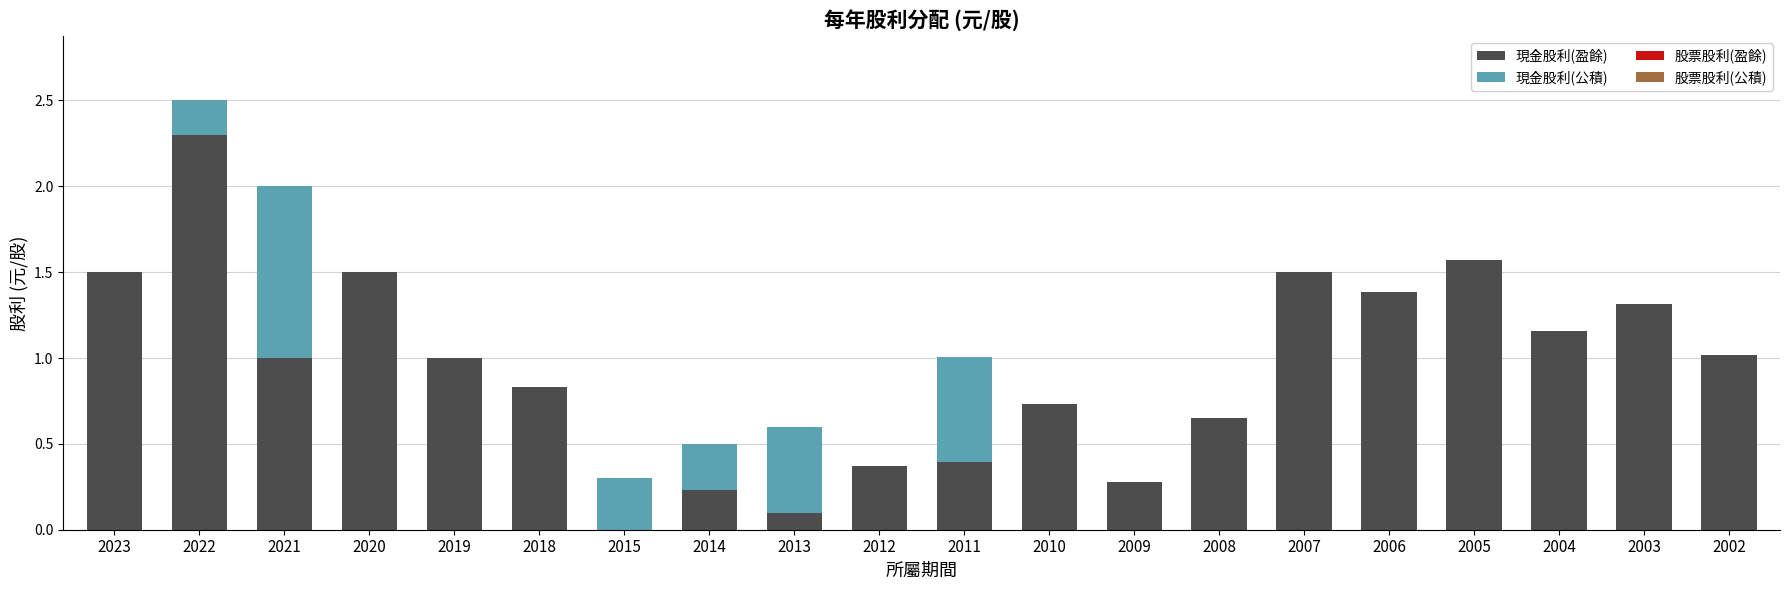

True or false: 現金股利(盈餘) has a value of 0.0 at 2015.

True